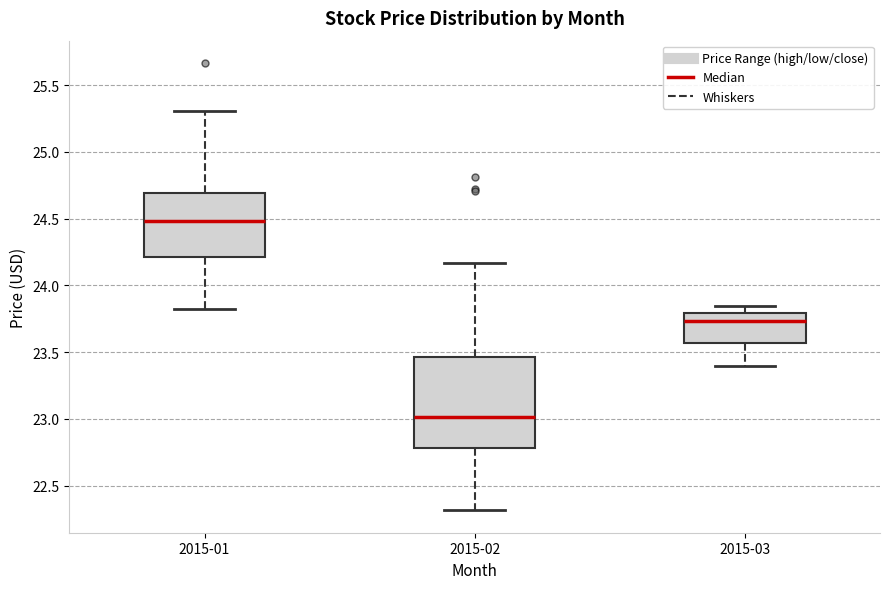

Which box has the highest median line?

2015-01